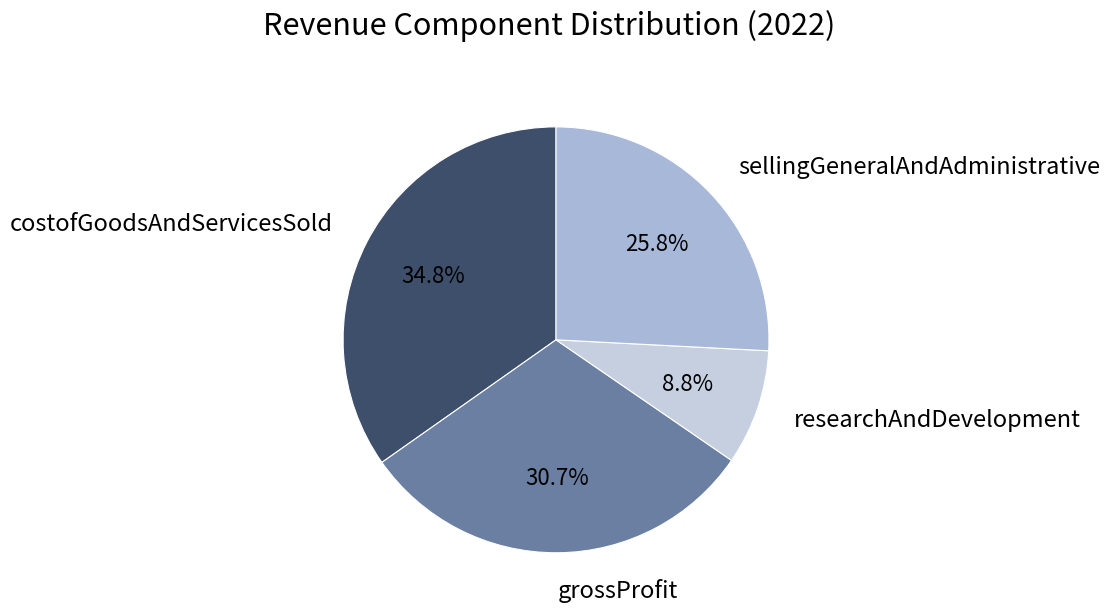

What is the smallest slice in the pie chart?

researchAndDevelopment